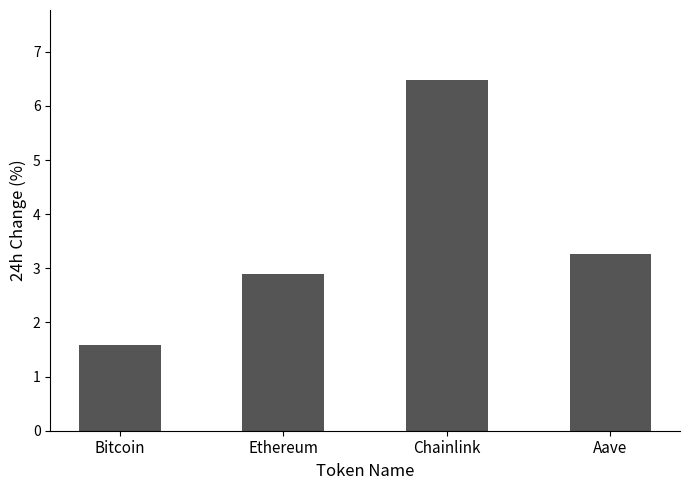

Rank the categories by value from lowest to highest.

Bitcoin, Ethereum, Aave, Chainlink